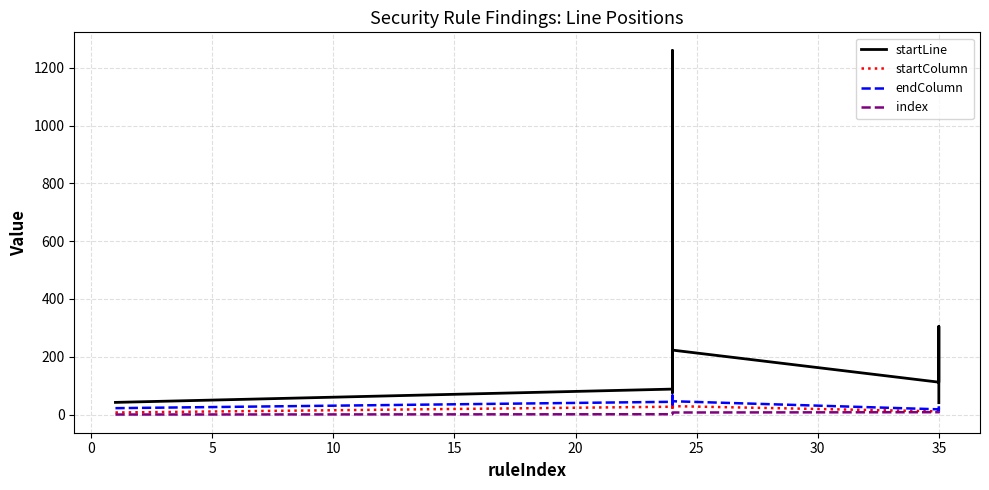

True or false: startLine and endColumn intersect in this chart.

False